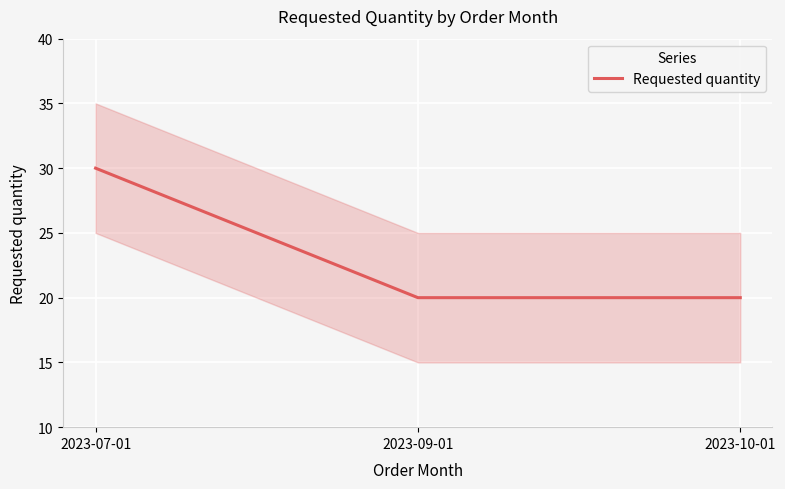

Which has a higher value, 2023-10-01 or 2023-07-01?

2023-07-01